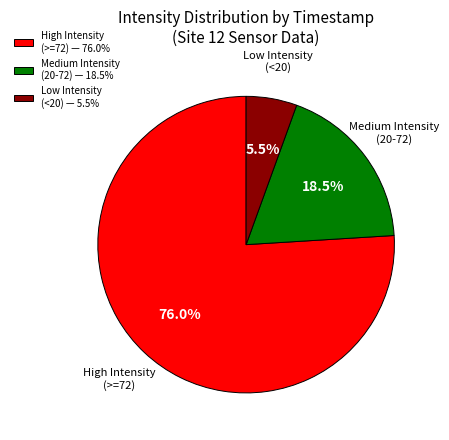

Does any single category account for the majority?

Yes